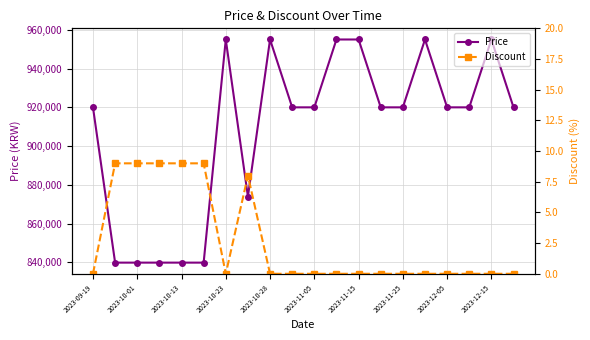

At which label is Discount closest to 4?

2023-09-19